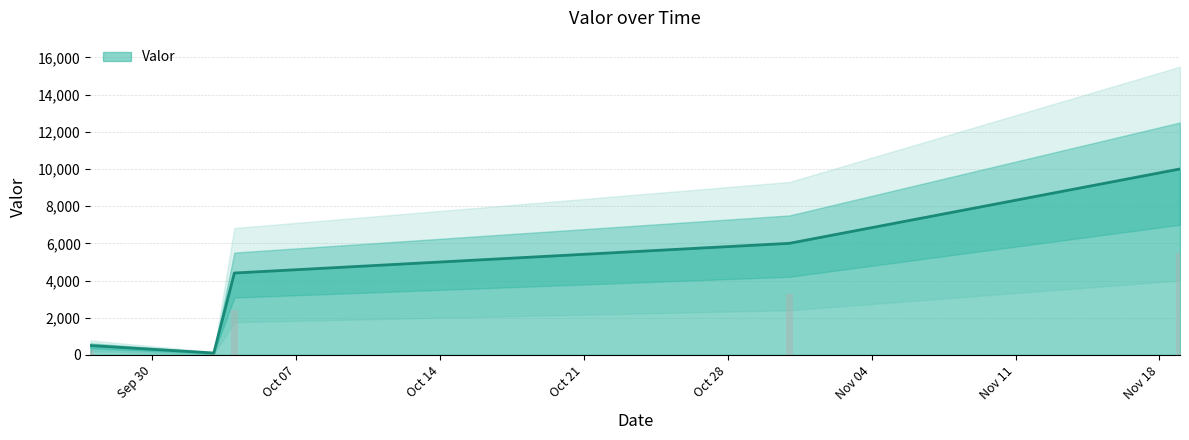

What is the label of the 3rd bar from the left?

2024-10-04